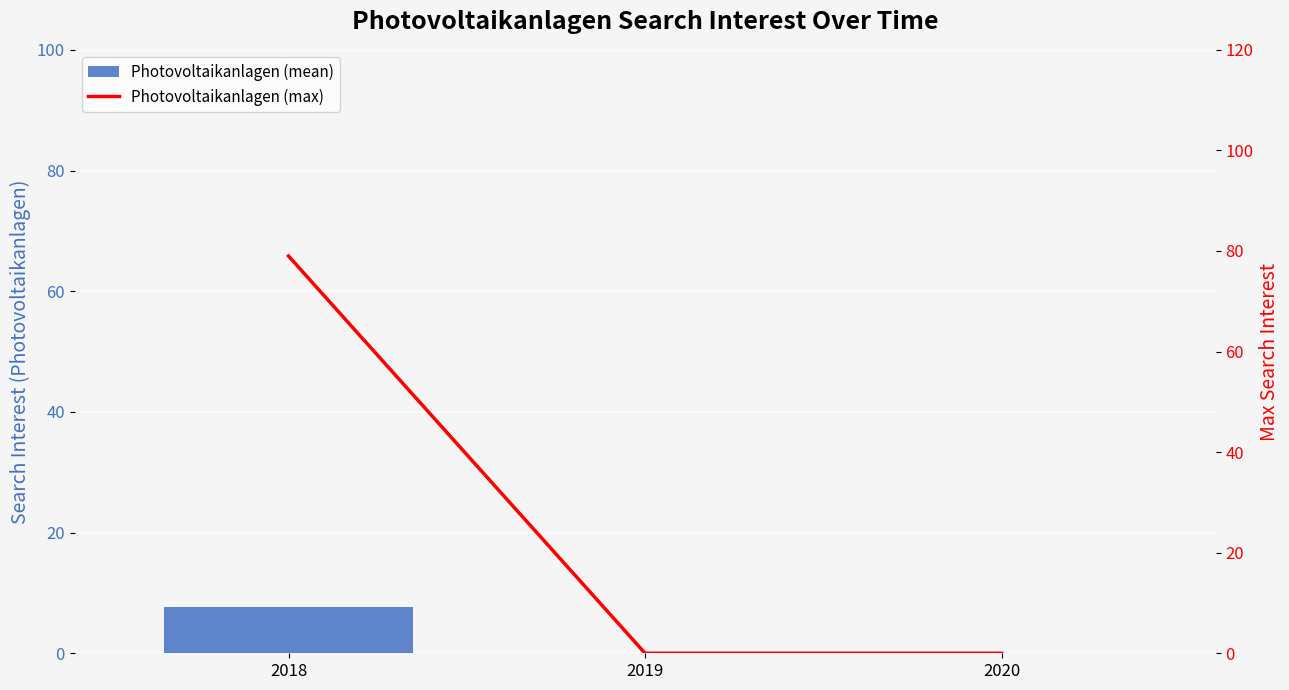

How many positive values does the Photovoltaikanlagen (mean) series have?

1